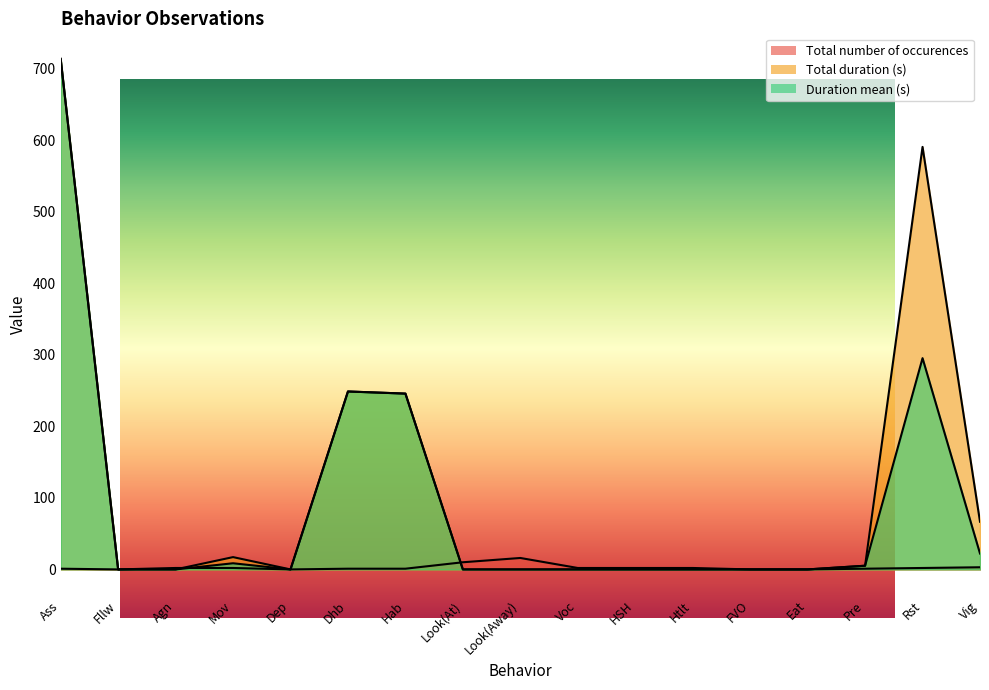

What value does the Duration mean (s) series have at Hab?

245.8